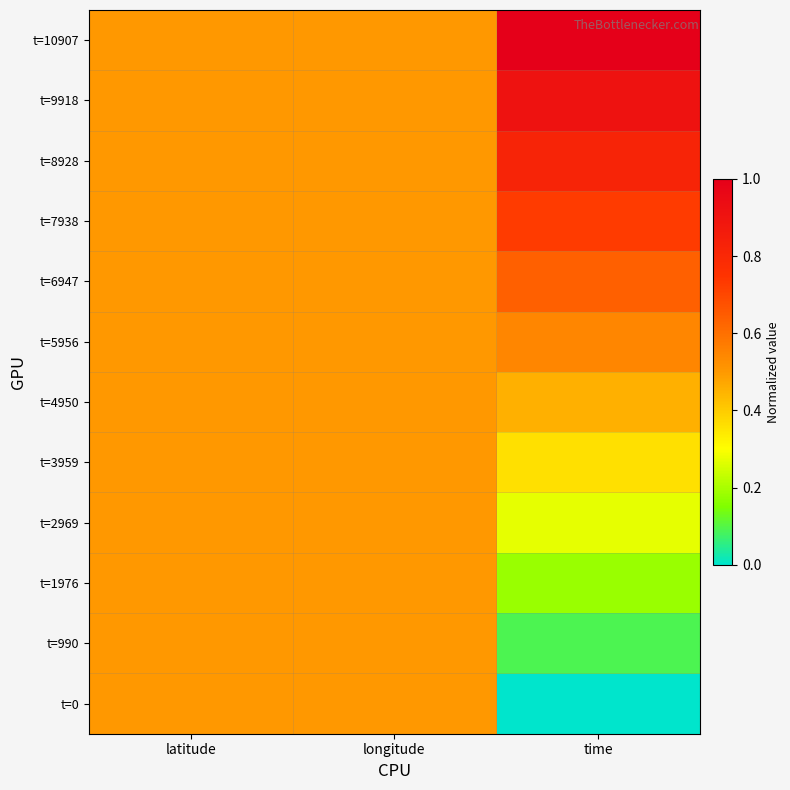

At time, list the series in order from smallest to largest.

t=0, t=990, t=1976, t=2969, t=3959, t=4950, t=5956, t=6947, t=7938, t=8928, t=9918, t=10907